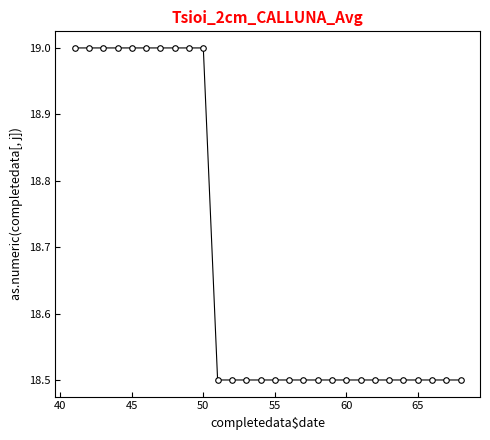

What is the value of the 25th point from the left?

18.5